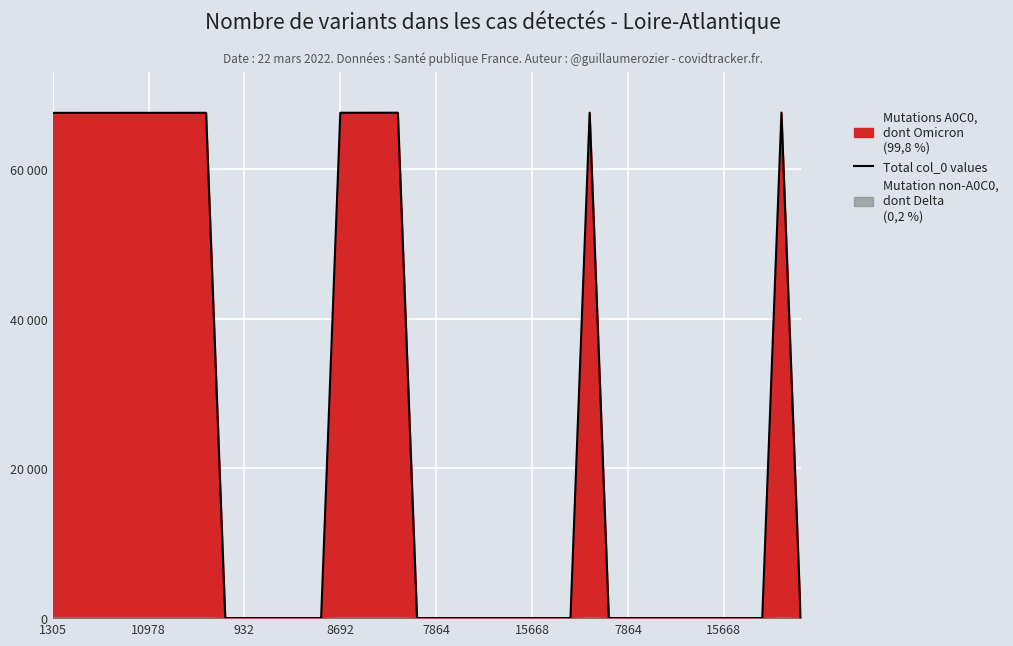

How many data points are less than 12?

7